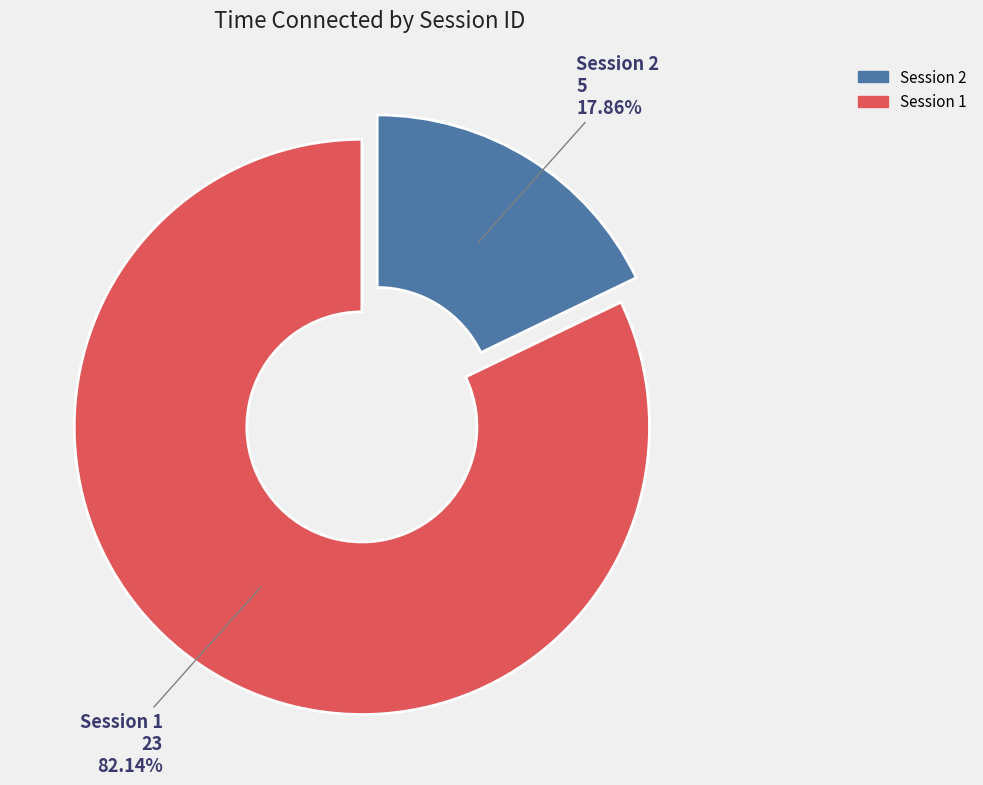

Which slice is the largest?

Session 1